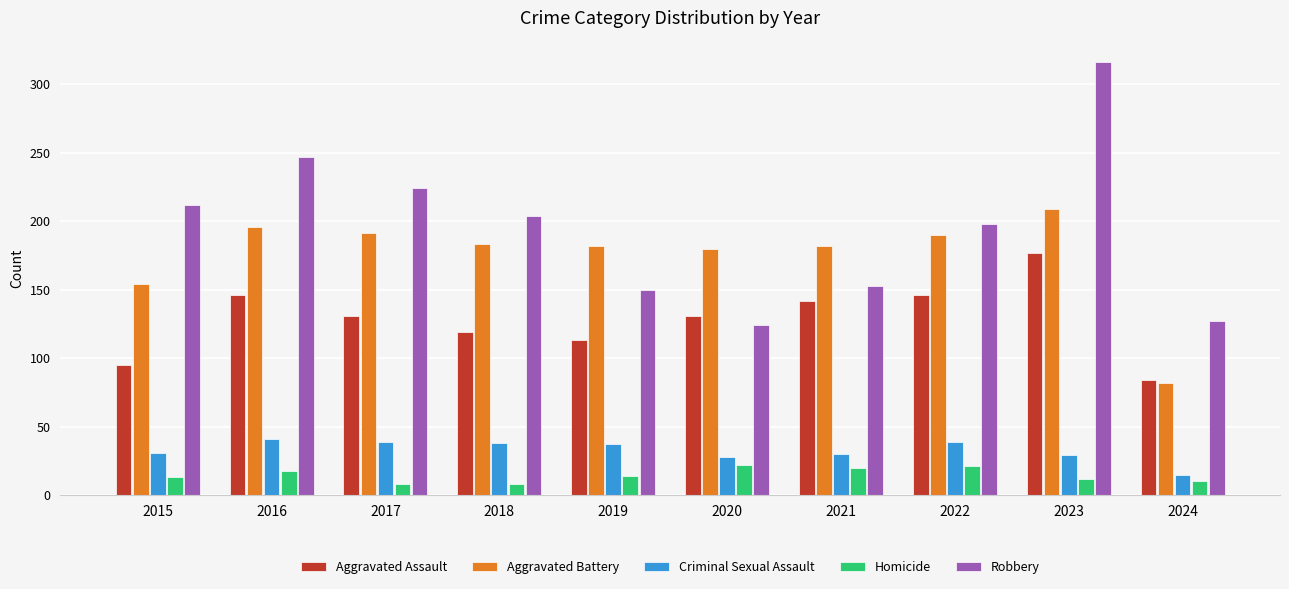

What is the average value of the Homicide series?

15